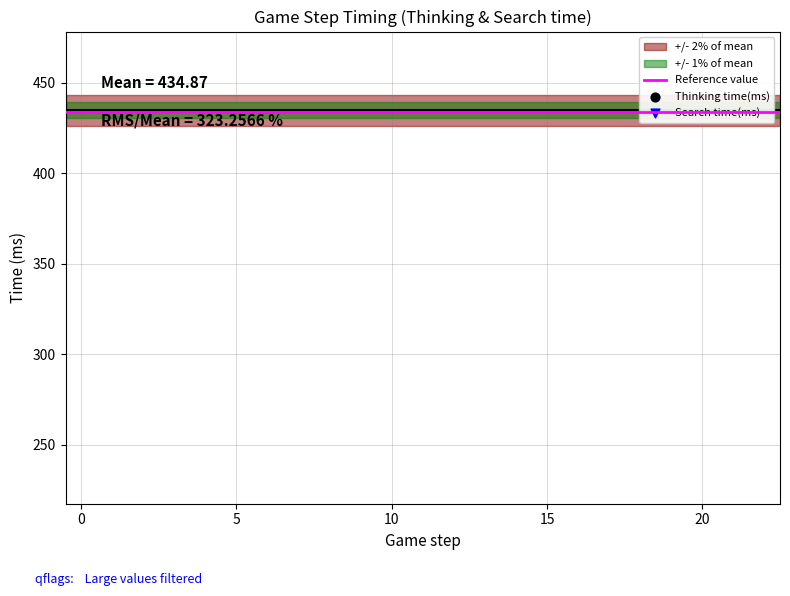

What is the change in value from 2 to 22?

-1